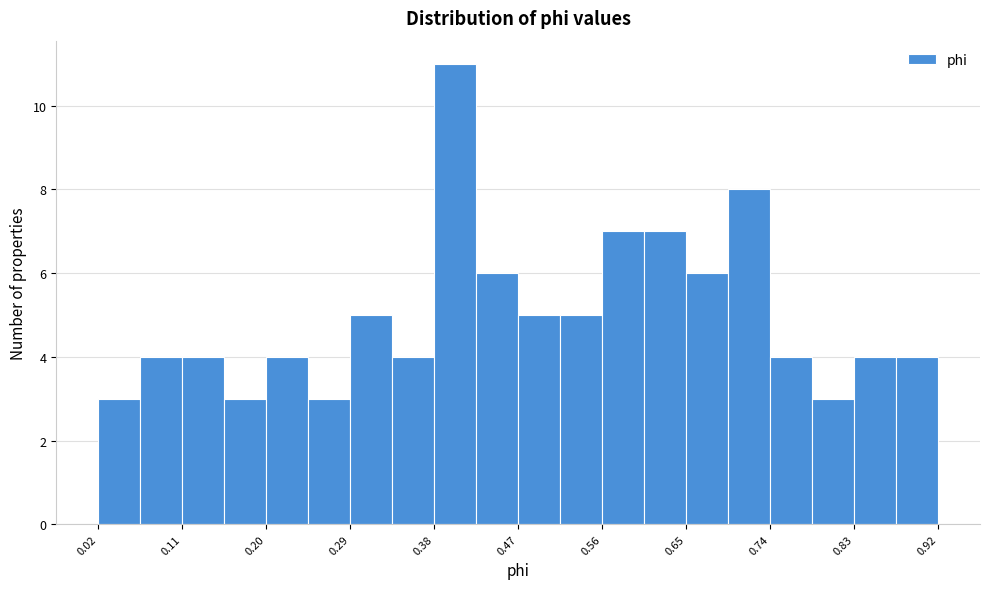

Reading left to right, transcribe this chart: for each bar, give the range it covers on the x-axis and its height. Neither the bar edges nor the heights are printed on the chart, so give them approximately, as read against the axes.

0.02 to 0.06: 3
0.06 to 0.11: 4
0.11 to 0.15: 4
0.15 to 0.20: 3
0.20 to 0.24: 4
0.24 to 0.29: 3
0.29 to 0.33: 5
0.33 to 0.38: 4
0.38 to 0.42: 11
0.42 to 0.47: 6
0.47 to 0.51: 5
0.51 to 0.56: 5
0.56 to 0.60: 7
0.60 to 0.65: 7
0.65 to 0.69: 6
0.69 to 0.74: 8
0.74 to 0.78: 4
0.78 to 0.83: 3
0.83 to 0.87: 4
0.87 to 0.92: 4